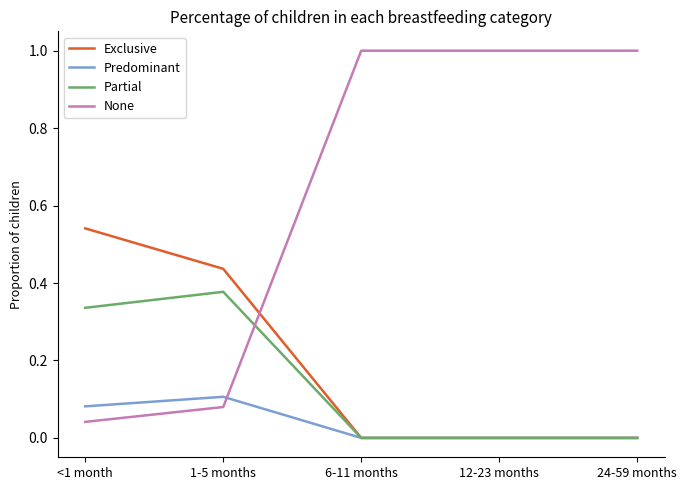

Is the value of Partial at <1 month greater than the value of None at 1-5 months?

Yes